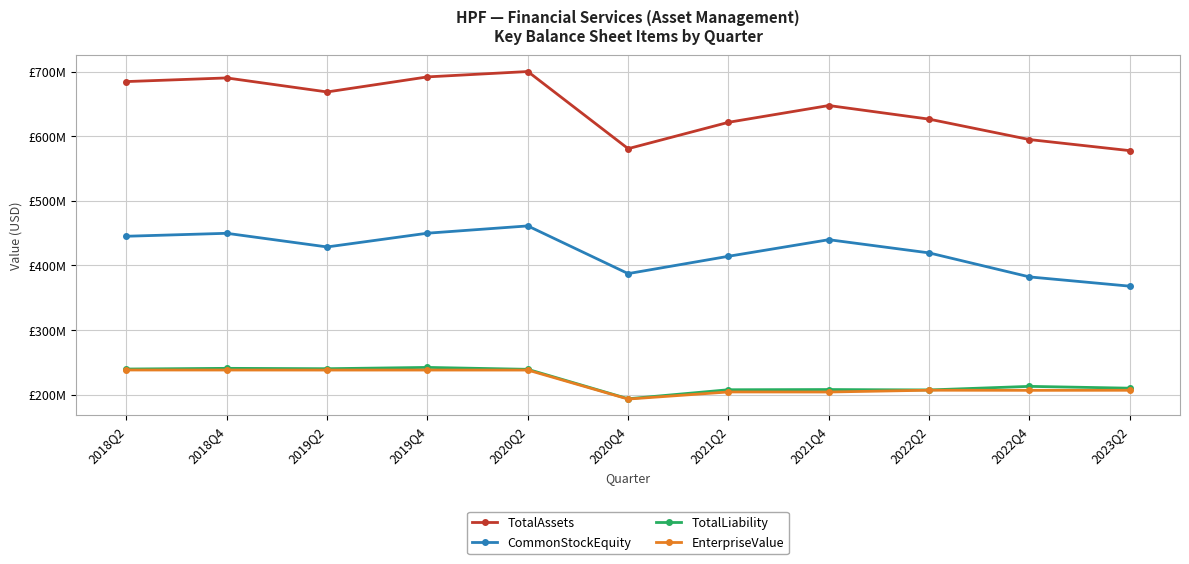

Does the chart have visible grid lines?

Yes